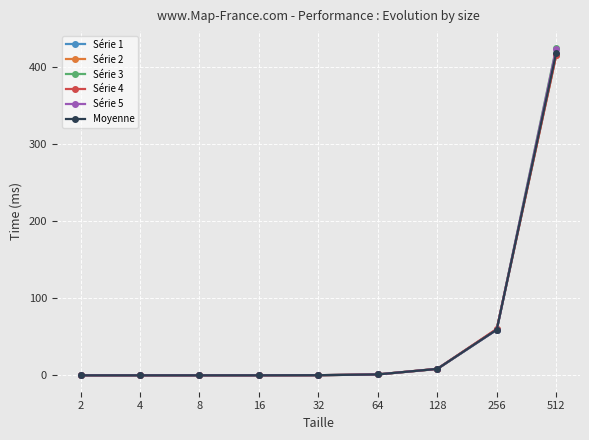

What are all the series names shown in the legend?

Série 1, Série 2, Série 3, Série 4, Série 5, Moyenne